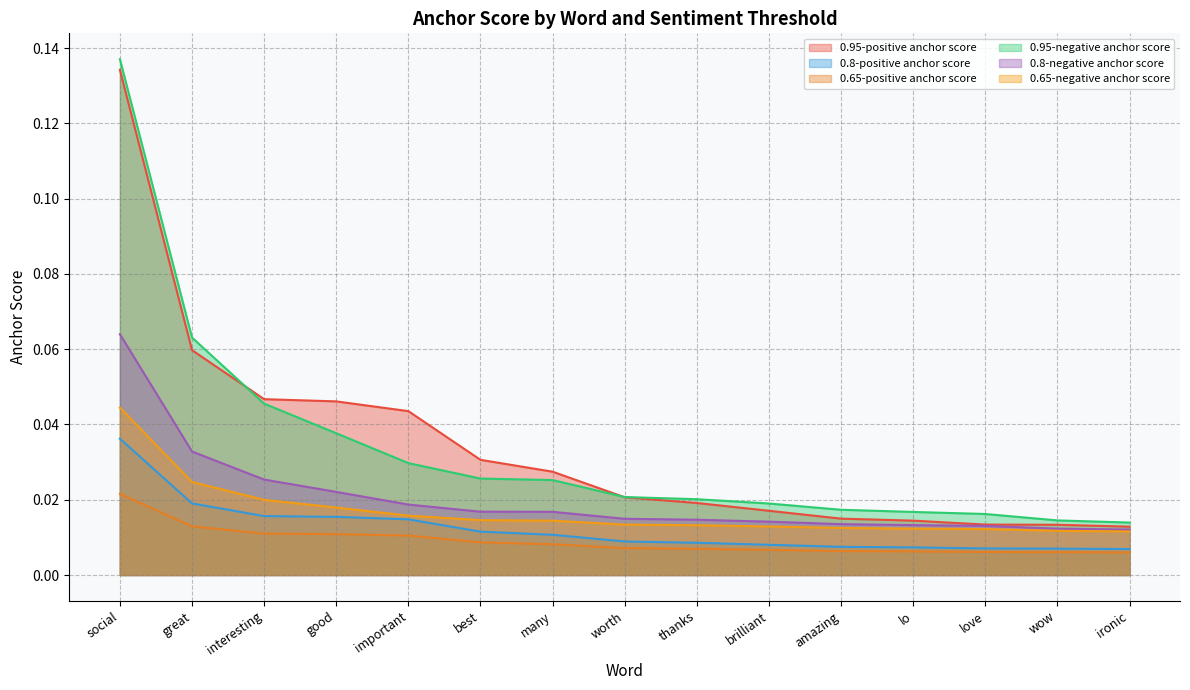

Reading right to left, transcribe all the data shown in this chart.

0.95-positive anchor score: ironic=0.0	wow=0.0	love=0.0	lo=0.0	amazing=0.0	brilliant=0.0	thanks=0.0	worth=0.0	many=0.0	best=0.0	important=0.0	good=0.0	interesting=0.0	great=0.1	social=0.1
0.95-negative anchor score: ironic=0.0	wow=0.0	love=0.0	lo=0.0	amazing=0.0	brilliant=0.0	thanks=0.0	worth=0.0	many=0.0	best=0.0	important=0.0	good=0.0	interesting=0.0	great=0.1	social=0.1
0.8-positive anchor score: ironic=0.0	wow=0.0	love=0.0	lo=0.0	amazing=0.0	brilliant=0.0	thanks=0.0	worth=0.0	many=0.0	best=0.0	important=0.0	good=0.0	interesting=0.0	great=0.0	social=0.0
0.8-negative anchor score: ironic=0.0	wow=0.0	love=0.0	lo=0.0	amazing=0.0	brilliant=0.0	thanks=0.0	worth=0.0	many=0.0	best=0.0	important=0.0	good=0.0	interesting=0.0	great=0.0	social=0.1
0.65-positive anchor score: ironic=0.0	wow=0.0	love=0.0	lo=0.0	amazing=0.0	brilliant=0.0	thanks=0.0	worth=0.0	many=0.0	best=0.0	important=0.0	good=0.0	interesting=0.0	great=0.0	social=0.0
0.65-negative anchor score: ironic=0.0	wow=0.0	love=0.0	lo=0.0	amazing=0.0	brilliant=0.0	thanks=0.0	worth=0.0	many=0.0	best=0.0	important=0.0	good=0.0	interesting=0.0	great=0.0	social=0.0